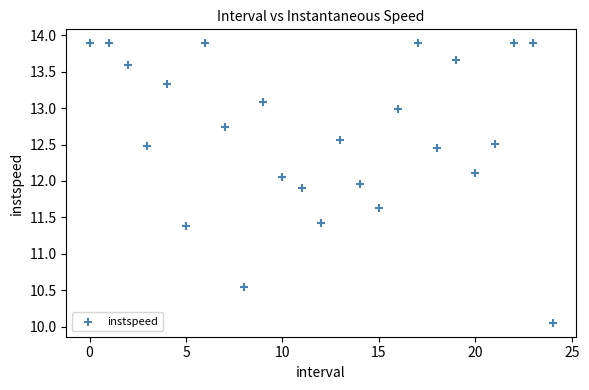

What is the range of Y values (max minus min)?

3.8